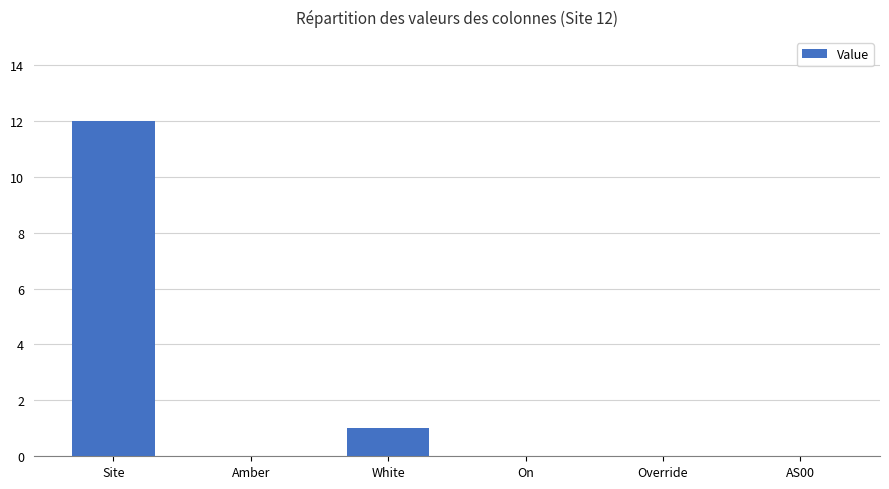

Are the bars horizontal?

No